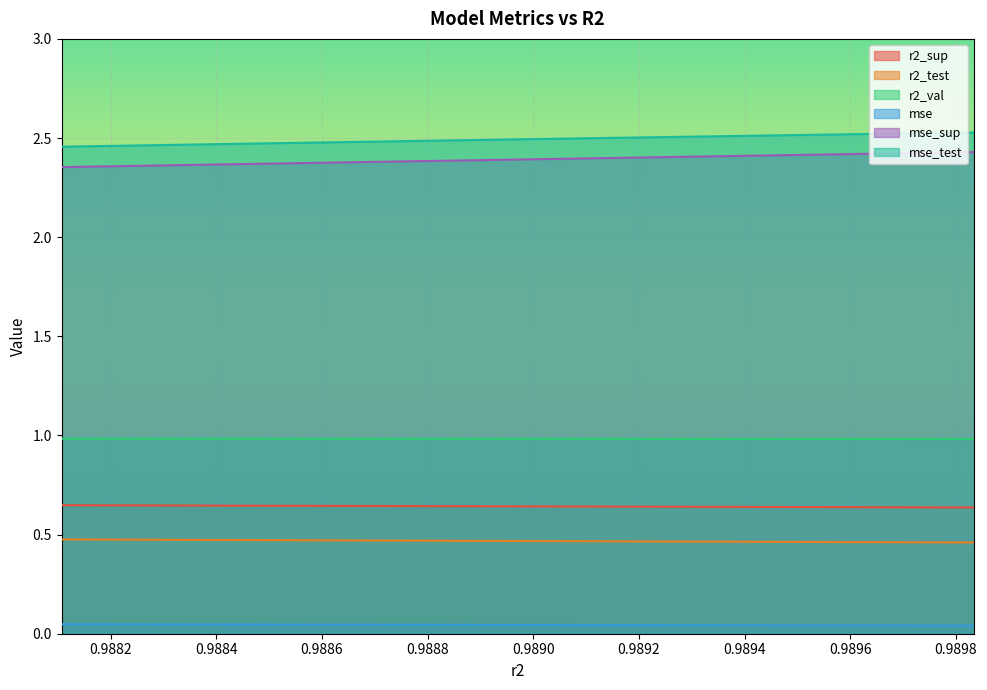

Is the value of mse_test at 0.9891174354724052 greater than the value of r2_test at 0.9889262262783048?

Yes